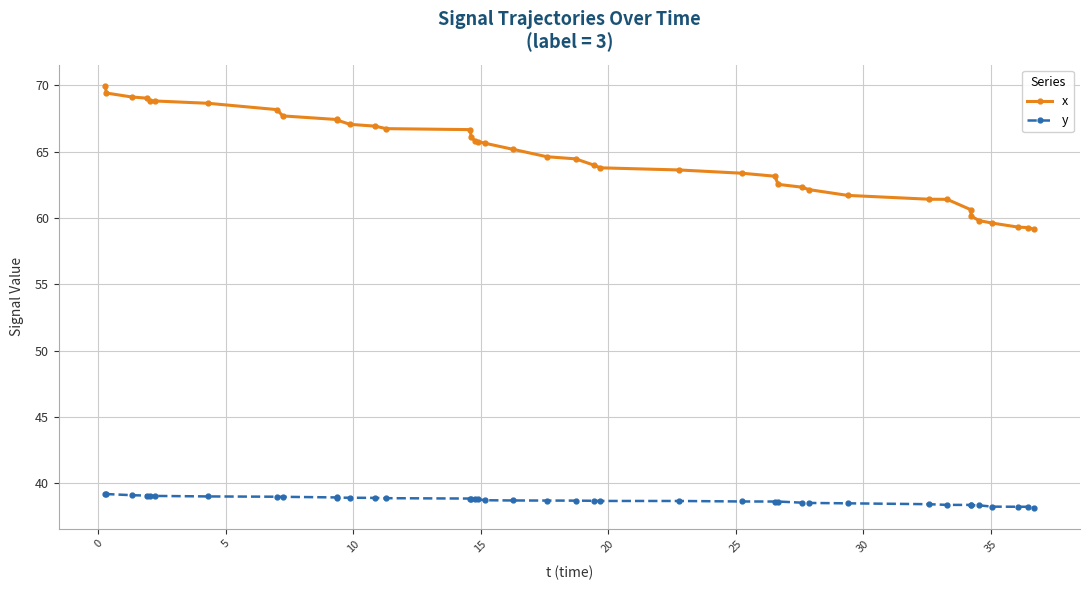

Which series has the widest spread of values?

x